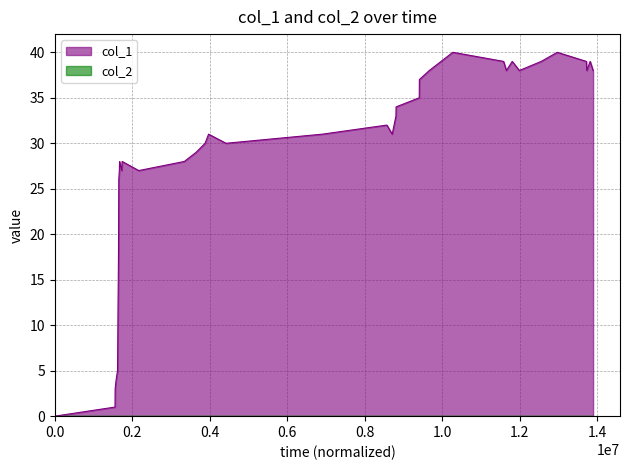

Count the number of categories in the chart.

37